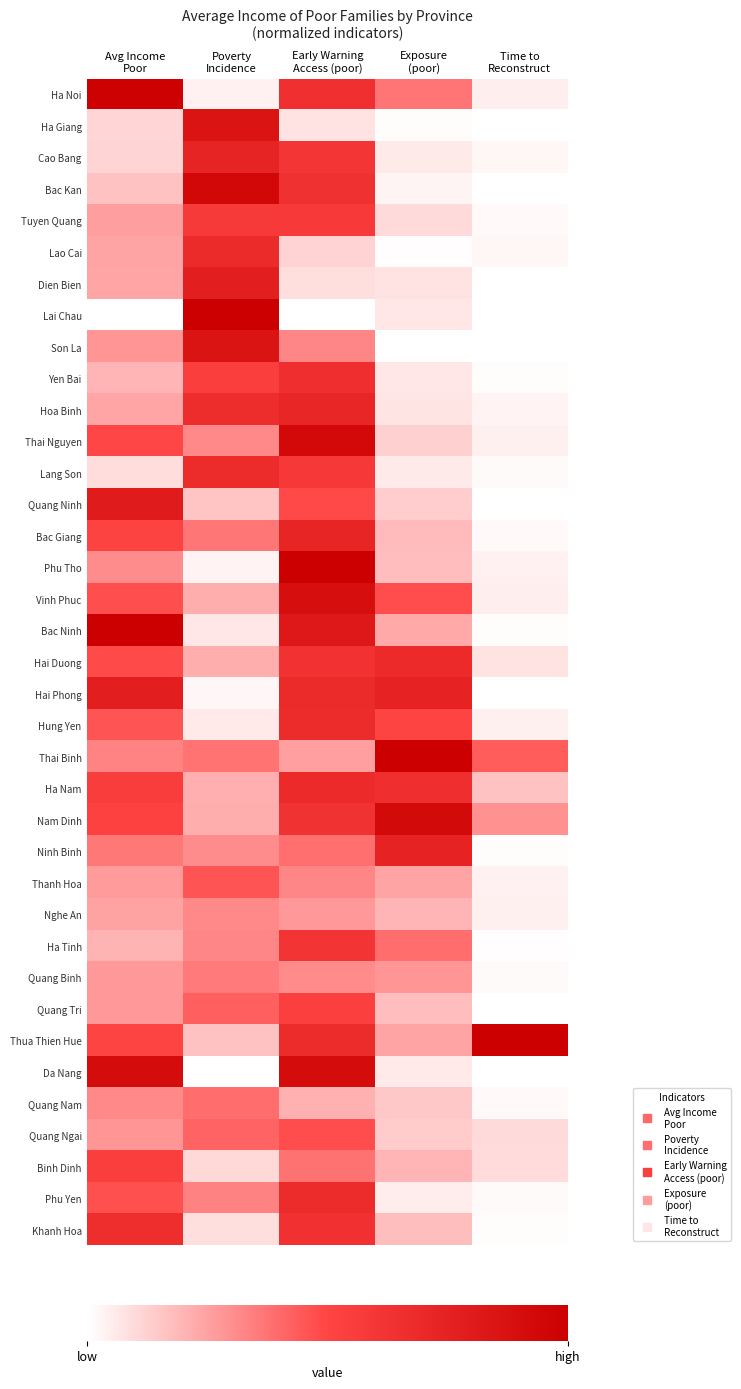

Count the number of data series in this chart.

37